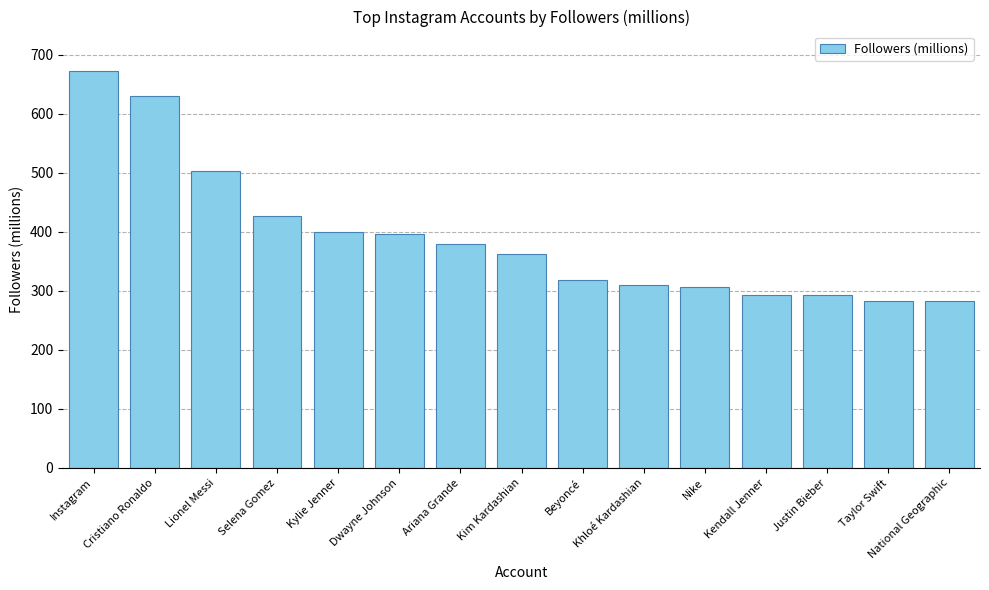

Which label corresponds to the largest value in the chart?

Instagram